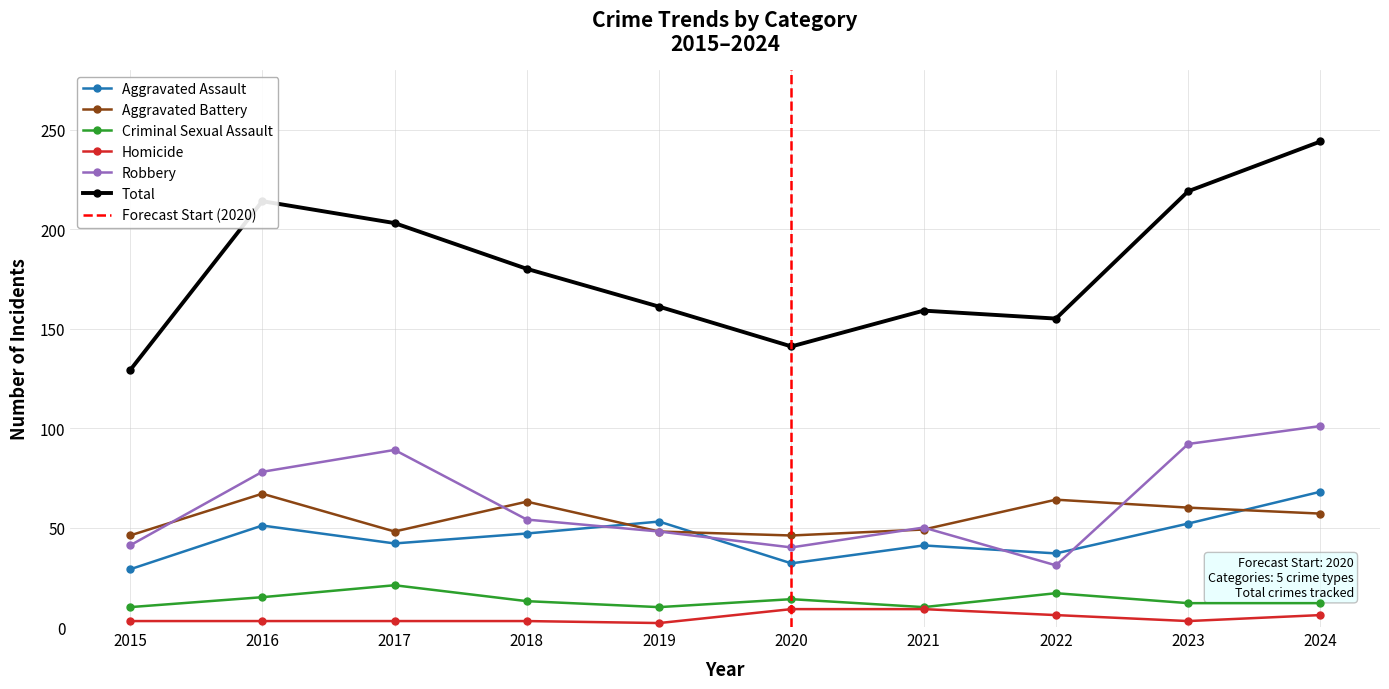

Reading left to right, what are all the values shown in this chart?

Aggravated Assault: 2015=29	2016=51	2017=42	2018=47	2019=53	2020=32	2021=41	2022=37	2023=52	2024=68
Aggravated Battery: 2015=46	2016=67	2017=48	2018=63	2019=48	2020=46	2021=49	2022=64	2023=60	2024=57
Criminal Sexual Assault: 2015=10	2016=15	2017=21	2018=13	2019=10	2020=14	2021=10	2022=17	2023=12	2024=12
Homicide: 2015=3	2016=3	2017=3	2018=3	2019=2	2020=9	2021=9	2022=6	2023=3	2024=6
Robbery: 2015=41	2016=78	2017=89	2018=54	2019=48	2020=40	2021=50	2022=31	2023=92	2024=101
Total: 2015=129	2016=214	2017=203	2018=180	2019=161	2020=141	2021=159	2022=155	2023=219	2024=244